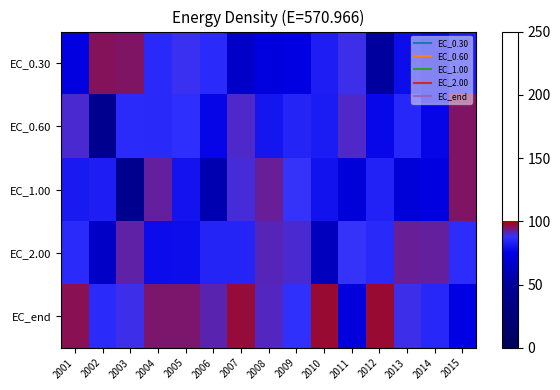

Which has a higher value, 2007 or 2002?

2002